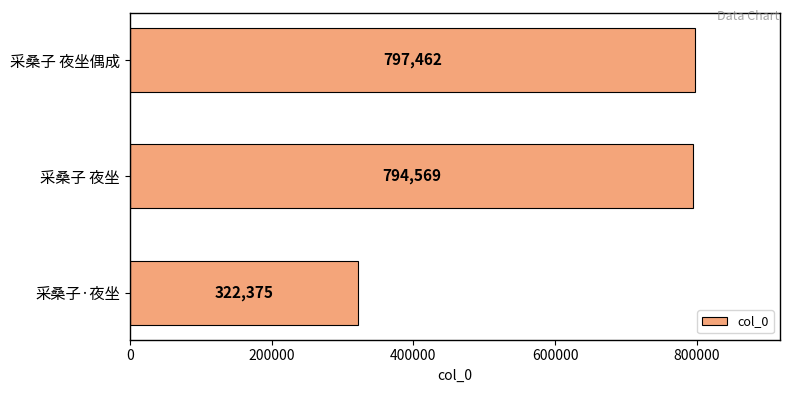

True or false: the data shows 1253763 at 采桑子 夜坐偶成.

False